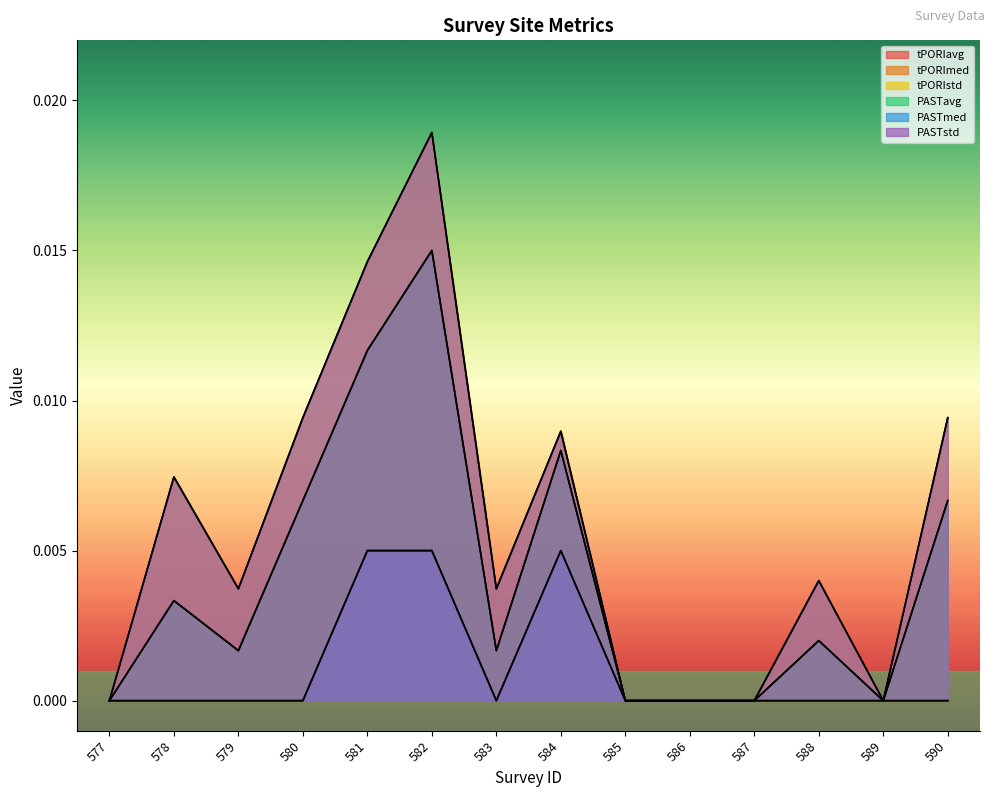

How many categories are shown in the chart?

14